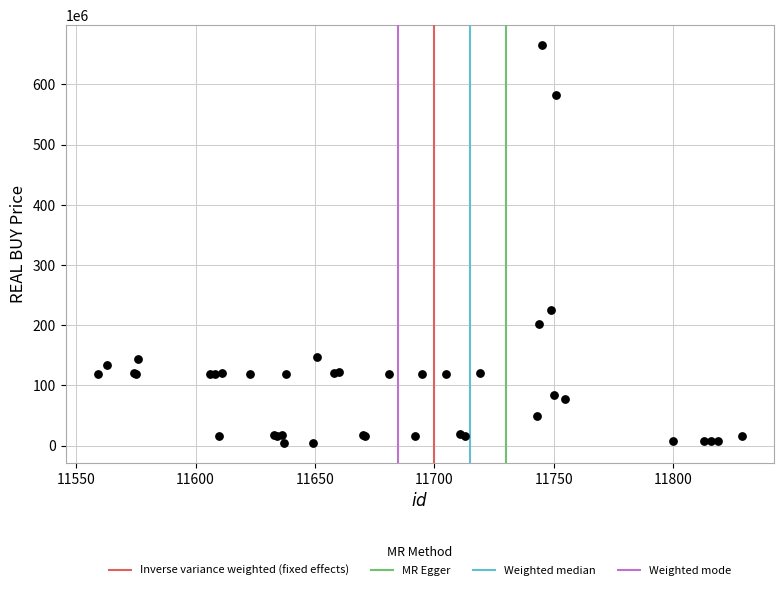

What Y value in the scatter plot is closest to 335201000?

225000000.0